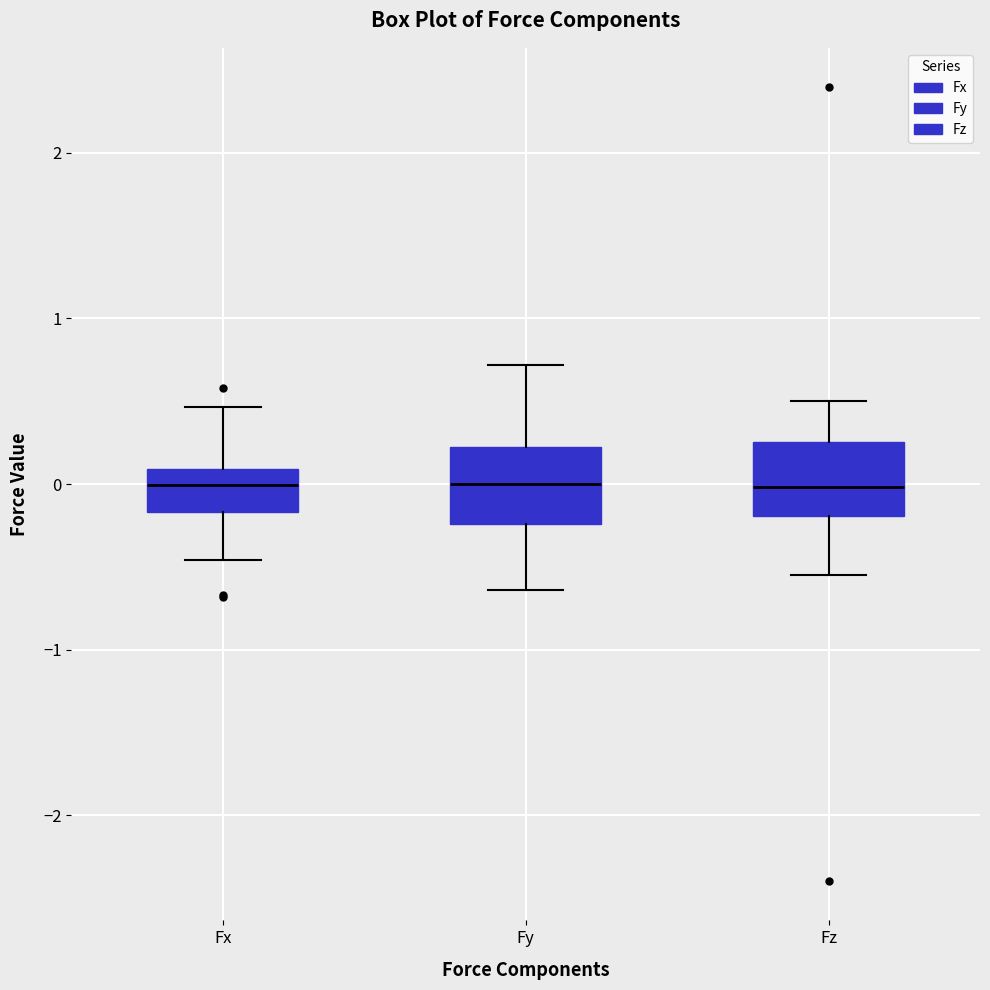

Reading left to right, read every box against the y-axis: the position of its median line, the range the box covers, and the ends of its whiskers. The values are not printed on the chart, so give them approximately, as read against the axis.

Fx: median 0.0, box -0.2 to 0.1, whiskers -0.5 to 0.5
Fy: median 0.0, box -0.2 to 0.2, whiskers -0.6 to 0.7
Fz: median 0.0, box -0.2 to 0.3, whiskers -0.5 to 0.5